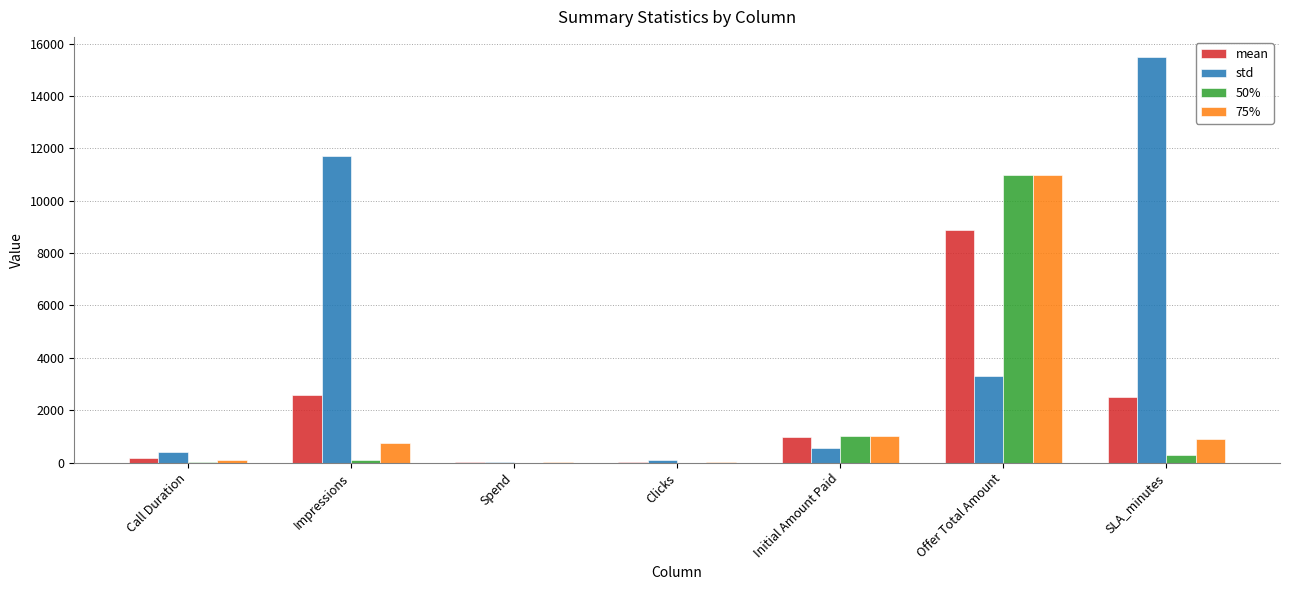

What is the difference between the 50% values at SLA_minutes and Call Duration?

278.0